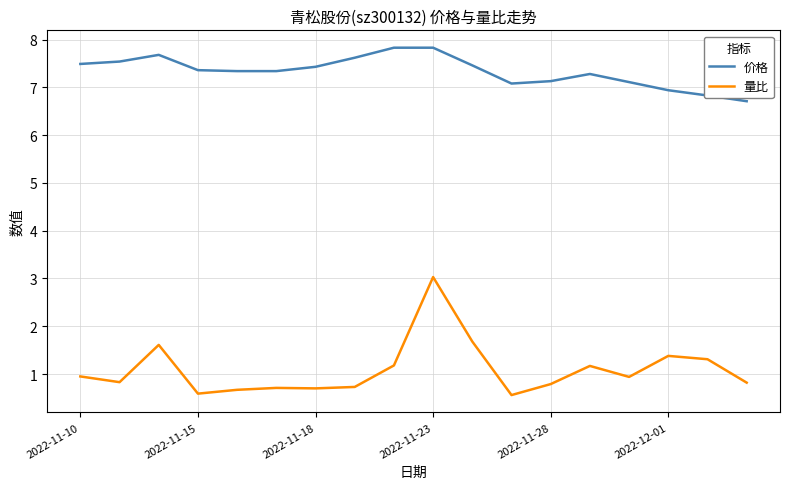

Which series has the largest total across all categories?

价格